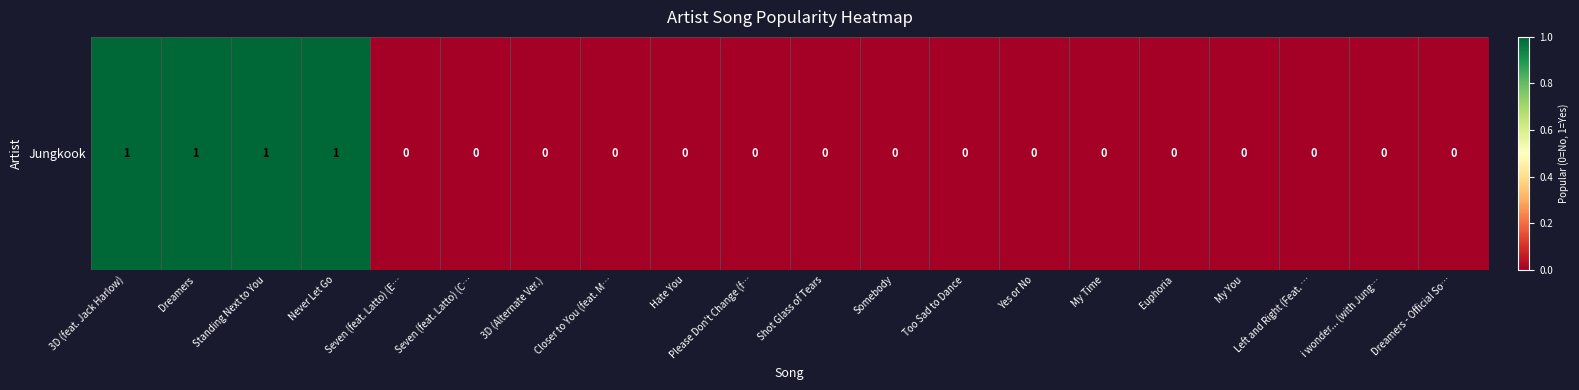

List the labels in order of value, largest first.

3D (feat. Jack Harlow), Dreamers, Standing Next to You, Never Let Go, Seven (feat. Latto) (E…, Seven (feat. Latto) (C…, 3D (Alternate Ver.), Closer to You (feat. M…, Hate You, Please Don't Change (f…, Shot Glass of Tears, Somebody, Too Sad to Dance, Yes or No, My Time, Euphoria, My You, Left and Right (Feat. …, i wonder... (with Jung…, Dreamers - Official So…